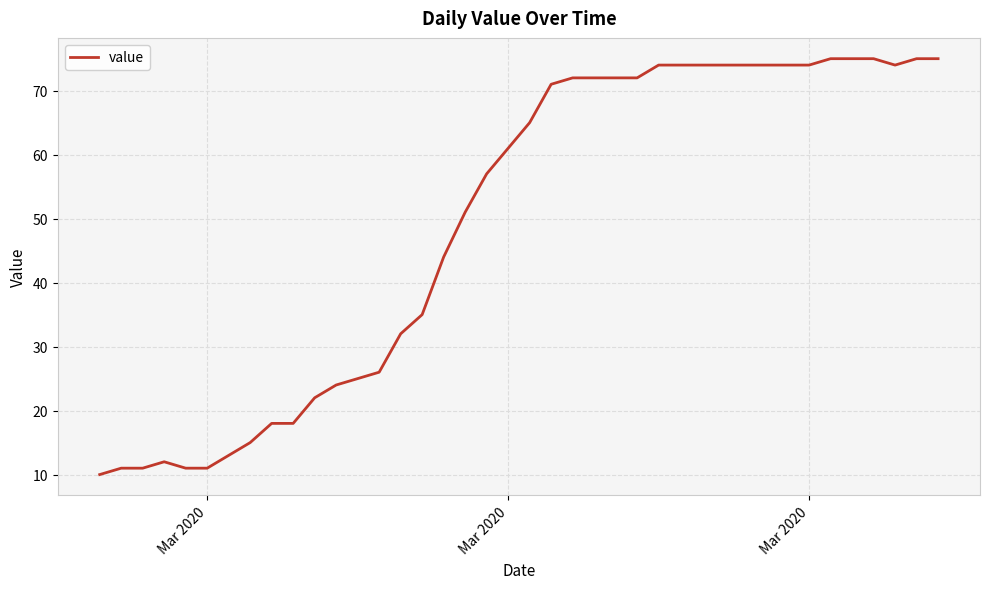

What is the minimum value shown in the chart?

10